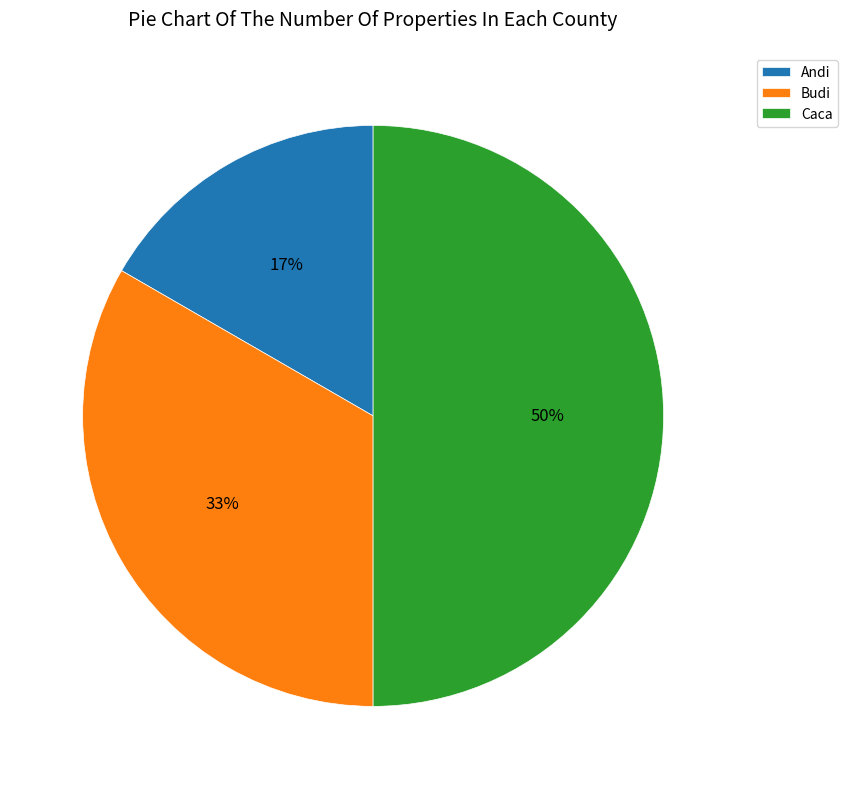

Which has a higher value, Budi or Caca?

Caca